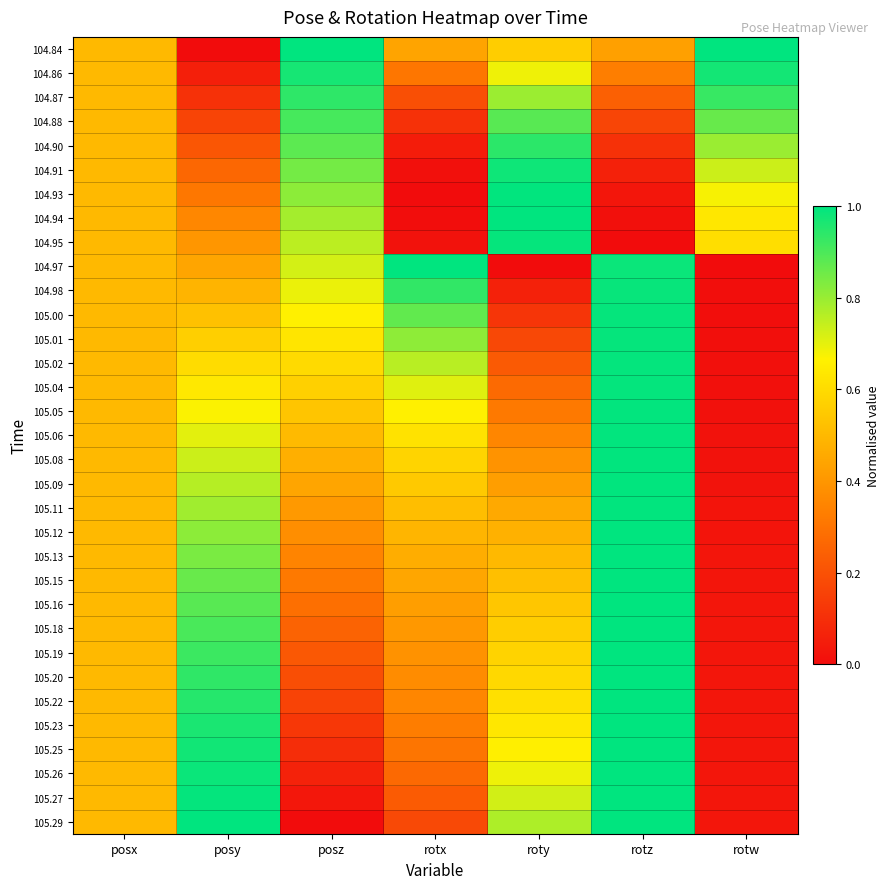

Between posy and posz, which is larger?

posz